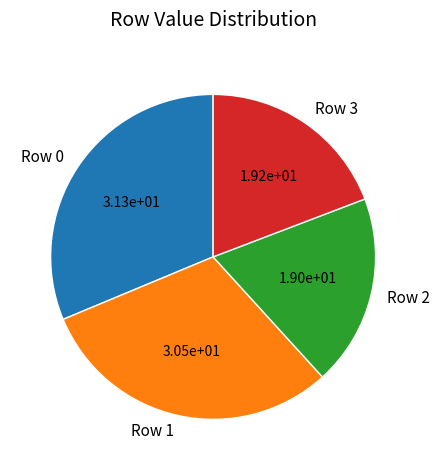

Which category has the biggest portion of the pie?

Row 0